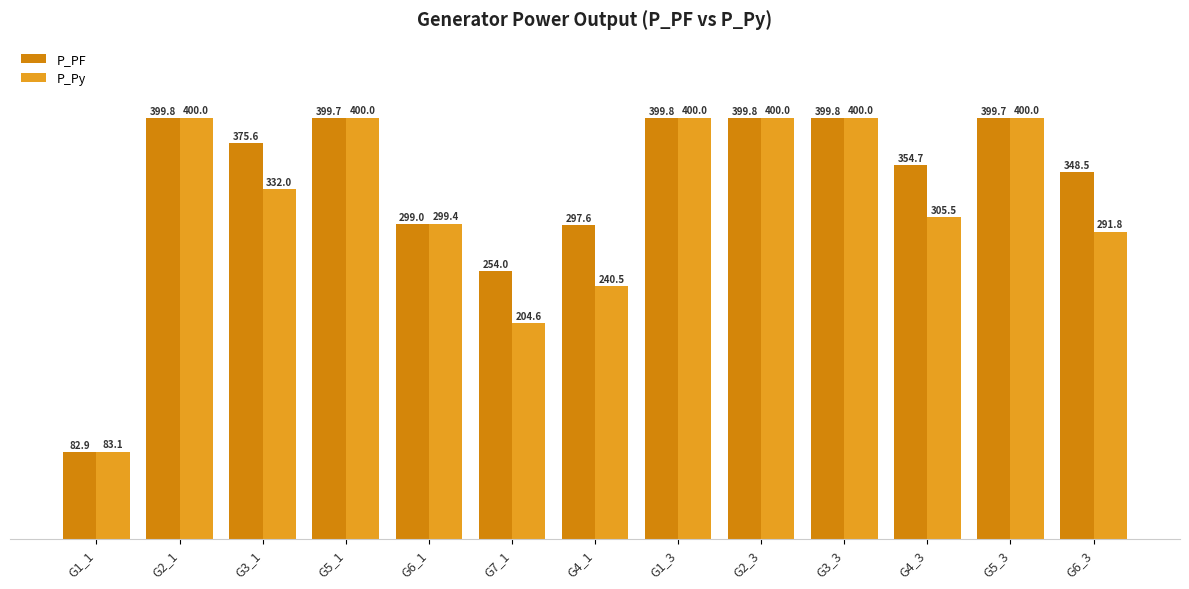

What is the difference between the P_PF values at G4_1 and G6_3?

50.9